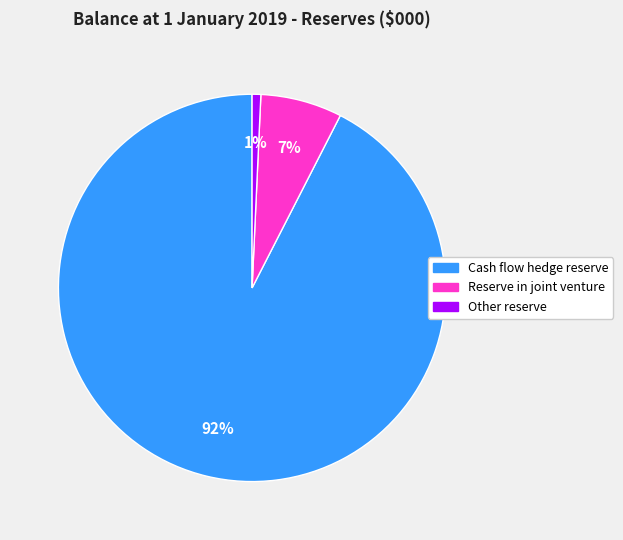

Is the sum of Cash flow hedge reserve and Reserve in joint venture greater than half?

Yes